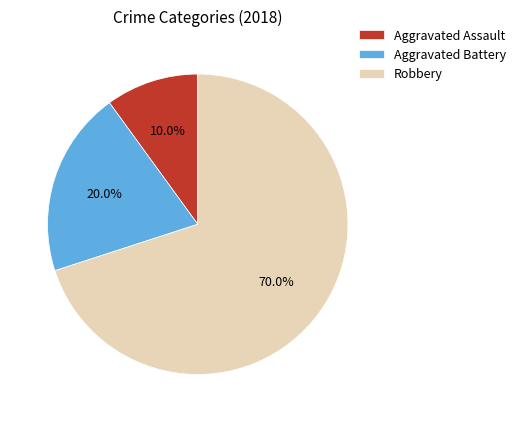

Which category has the smallest portion of the pie?

Aggravated Assault